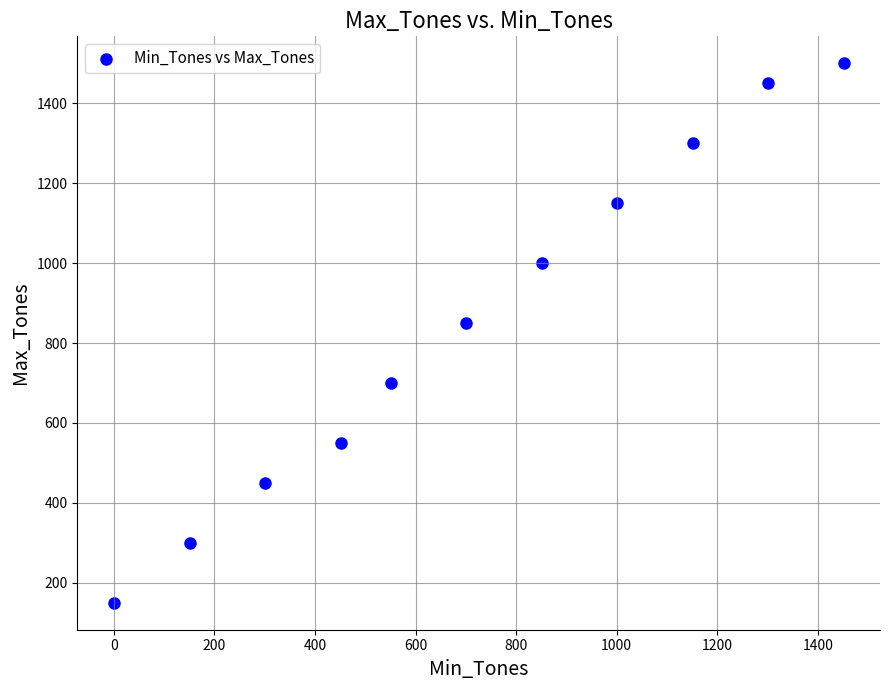

What is the average Y value?

855